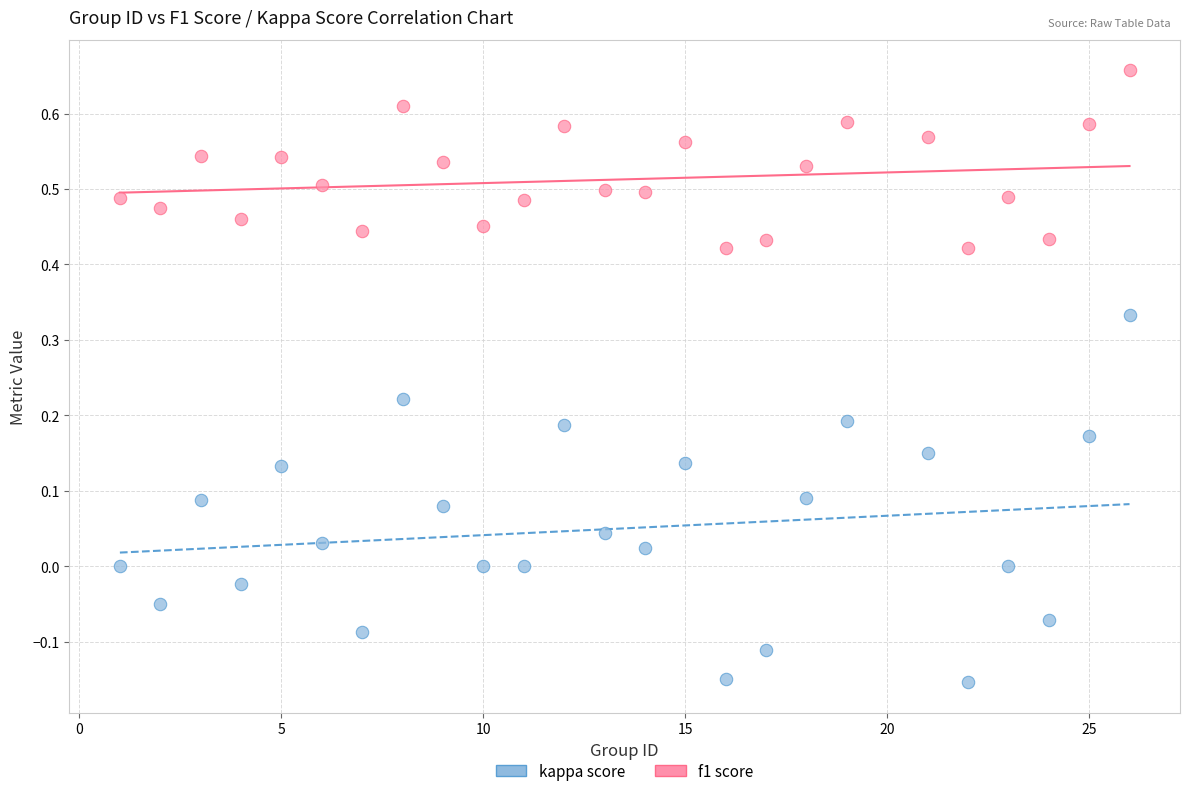

What are all the series names shown in the legend?

kappa score, f1 score